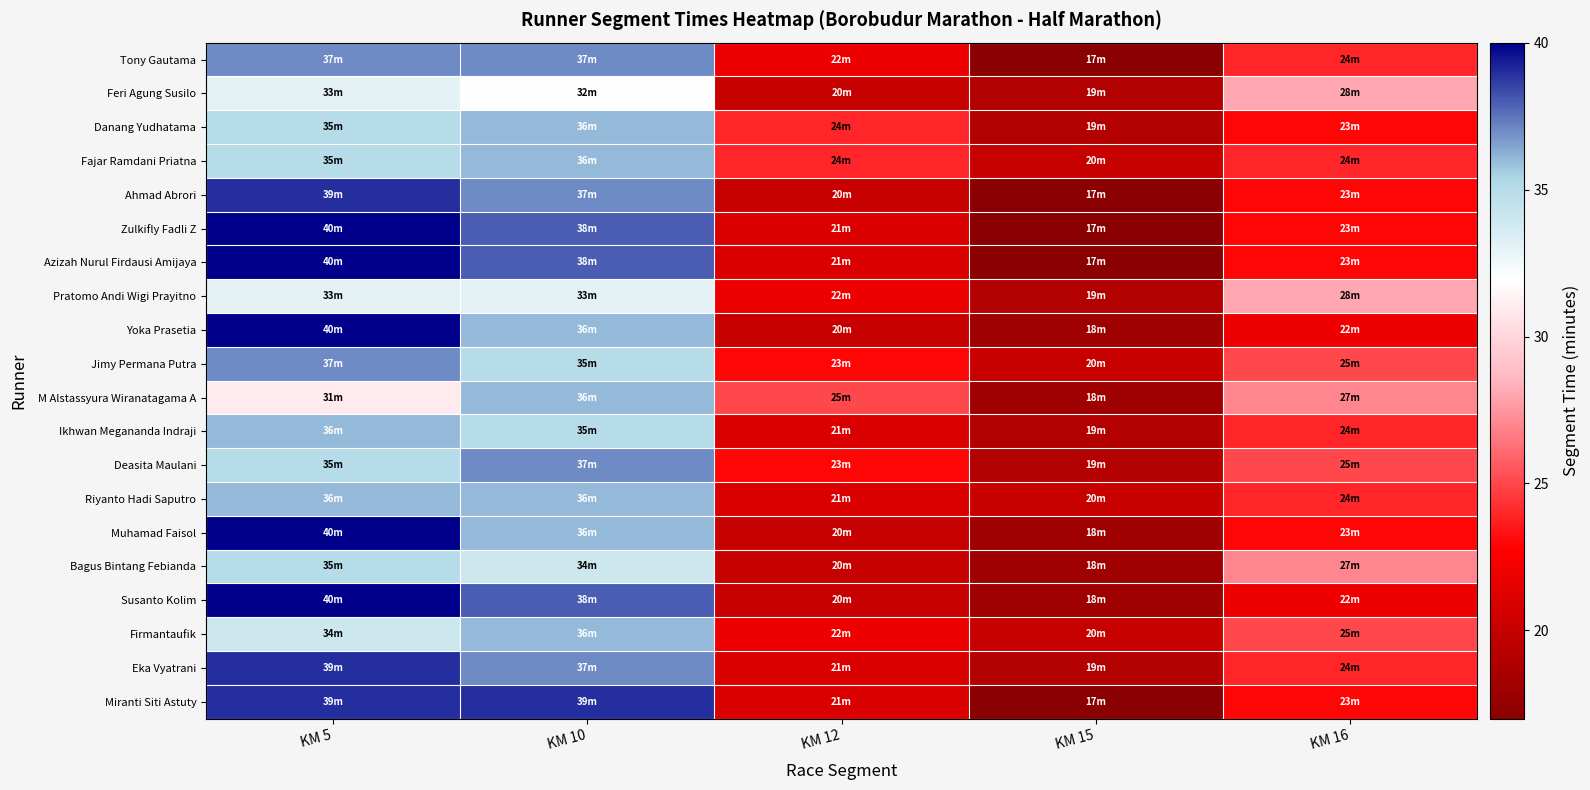

Reading right to left, what are all the values shown in this chart?

Tony Gautama: KM 16=24	KM 15=17	KM 12=22	KM 10=37	KM 5=37
Feri Agung Susilo: KM 16=28	KM 15=19	KM 12=20	KM 10=32	KM 5=33
Danang Yudhatama: KM 16=23	KM 15=19	KM 12=24	KM 10=36	KM 5=35
Fajar Ramdani Priatna: KM 16=24	KM 15=20	KM 12=24	KM 10=36	KM 5=35
Ahmad Abrori: KM 16=23	KM 15=17	KM 12=20	KM 10=37	KM 5=39
Zulkifly Fadli Z: KM 16=23	KM 15=17	KM 12=21	KM 10=38	KM 5=40
Azizah Nurul Firdausi Amijaya: KM 16=23	KM 15=17	KM 12=21	KM 10=38	KM 5=40
Pratomo Andi Wigi Prayitno: KM 16=28	KM 15=19	KM 12=22	KM 10=33	KM 5=33
Yoka Prasetia: KM 16=22	KM 15=18	KM 12=20	KM 10=36	KM 5=40
Jimy Permana Putra: KM 16=25	KM 15=20	KM 12=23	KM 10=35	KM 5=37
M Alstassyura Wiranatagama A: KM 16=27	KM 15=18	KM 12=25	KM 10=36	KM 5=31
Ikhwan Megananda Indraji: KM 16=24	KM 15=19	KM 12=21	KM 10=35	KM 5=36
Deasita Maulani: KM 16=25	KM 15=19	KM 12=23	KM 10=37	KM 5=35
Riyanto Hadi Saputro: KM 16=24	KM 15=20	KM 12=21	KM 10=36	KM 5=36
Muhamad Faisol: KM 16=23	KM 15=18	KM 12=20	KM 10=36	KM 5=40
Bagus Bintang Febianda: KM 16=27	KM 15=18	KM 12=20	KM 10=34	KM 5=35
Susanto Kolim: KM 16=22	KM 15=18	KM 12=20	KM 10=38	KM 5=40
Firmantaufik: KM 16=25	KM 15=20	KM 12=22	KM 10=36	KM 5=34
Eka Vyatrani: KM 16=24	KM 15=19	KM 12=21	KM 10=37	KM 5=39
Miranti Siti Astuty: KM 16=23	KM 15=17	KM 12=21	KM 10=39	KM 5=39